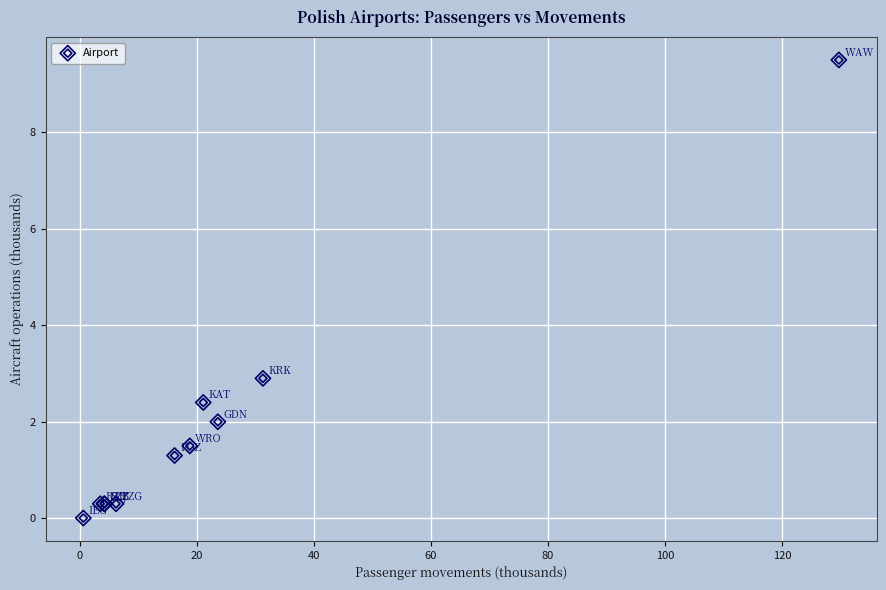

What Y value in the scatter plot is closest to 4?

2.9